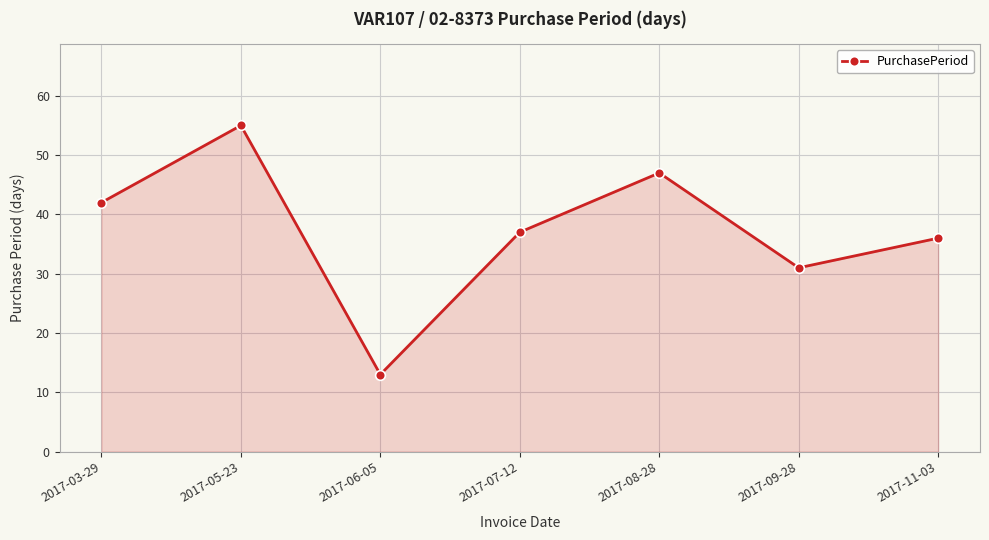

Rank the categories by value from lowest to highest.

2017-06-05, 2017-09-28, 2017-11-03, 2017-07-12, 2017-03-29, 2017-08-28, 2017-05-23